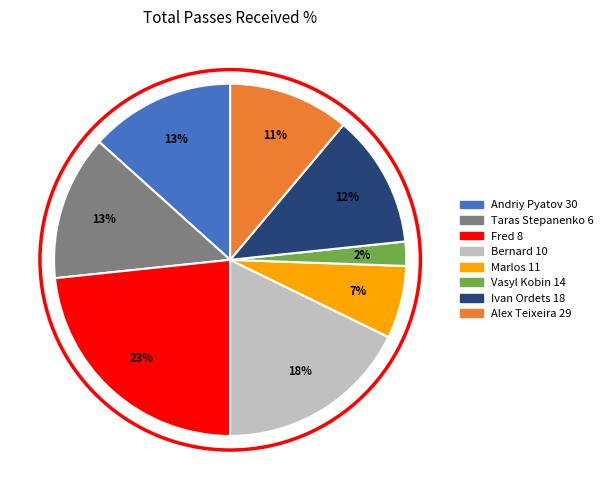

Between Bernard 10 and Alex Teixeira 29, which is larger?

Bernard 10